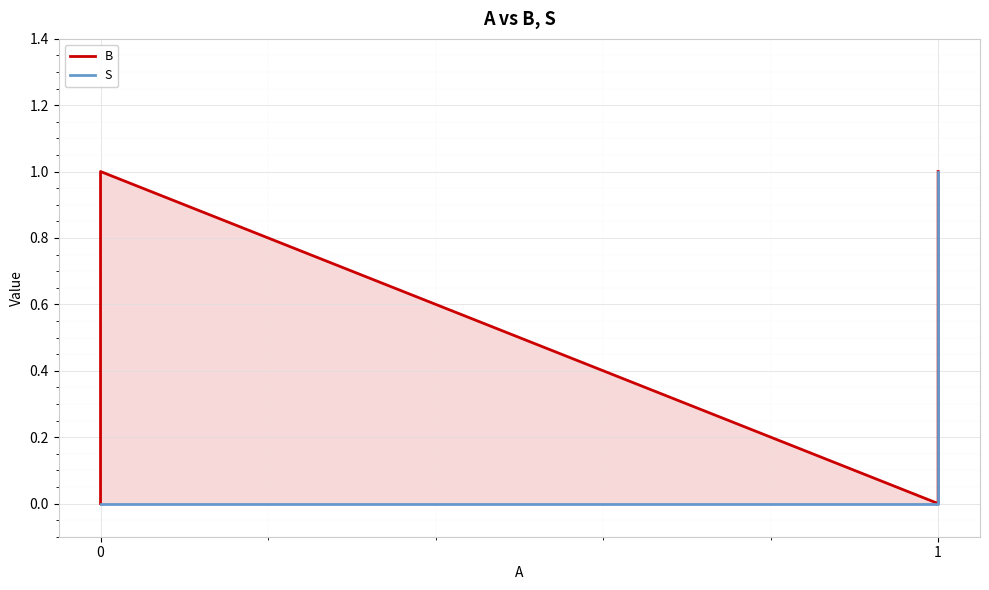

How many B values are between 0 and 1?

4